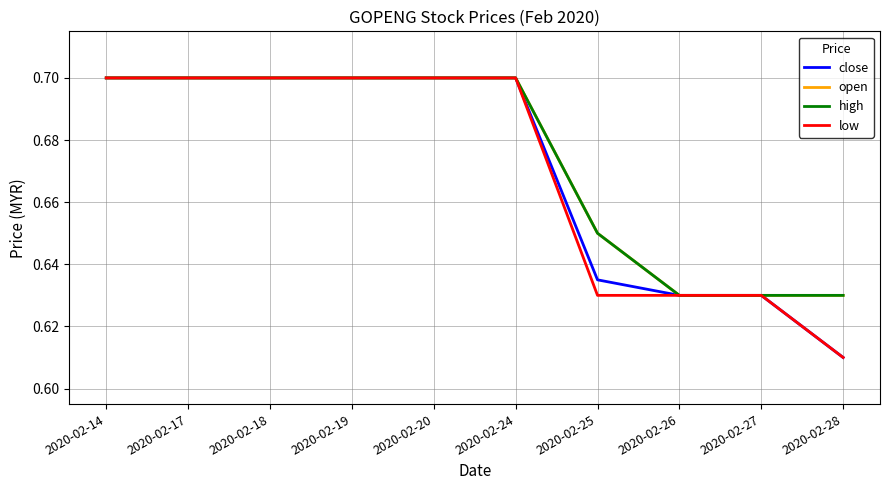

How many distinct data groups are displayed?

4